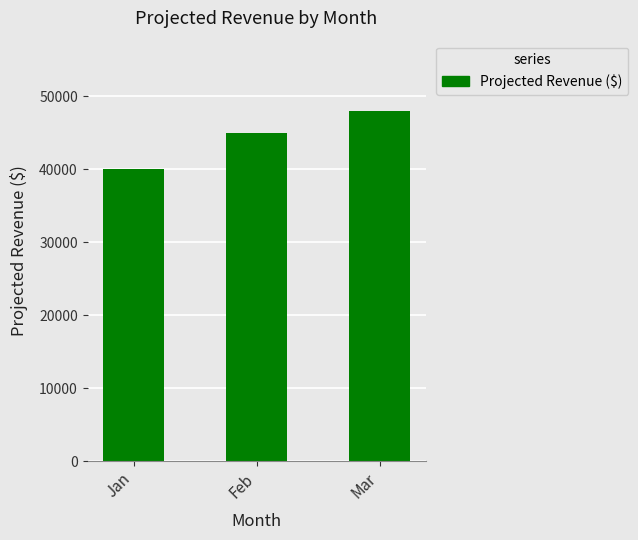

Reading left to right, list all the values displayed in this chart.

Jan=40000	Feb=45000	Mar=48000